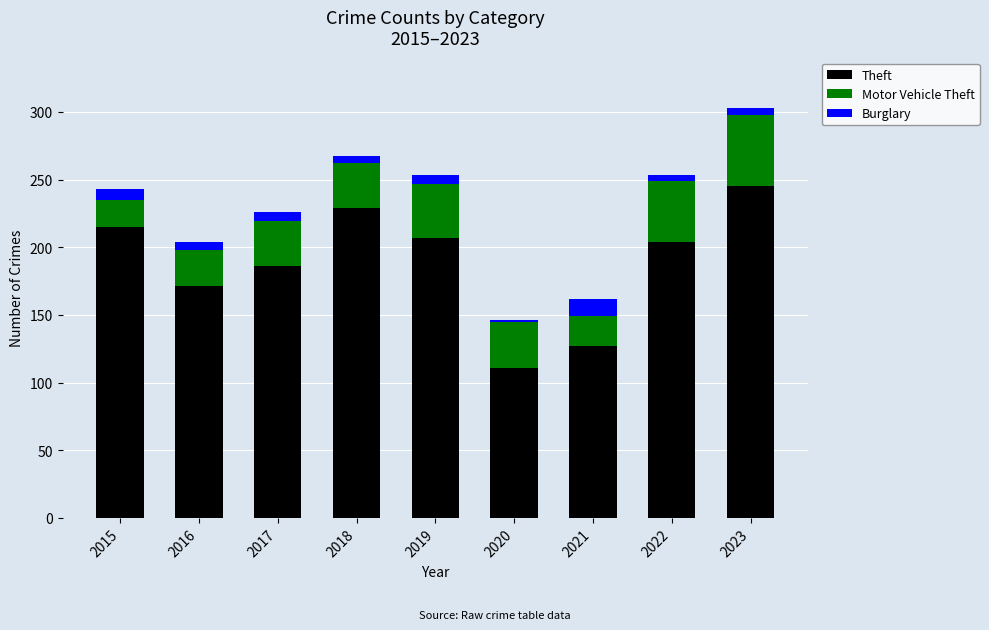

The value of Theft at 2018 is 105. True or false?

False